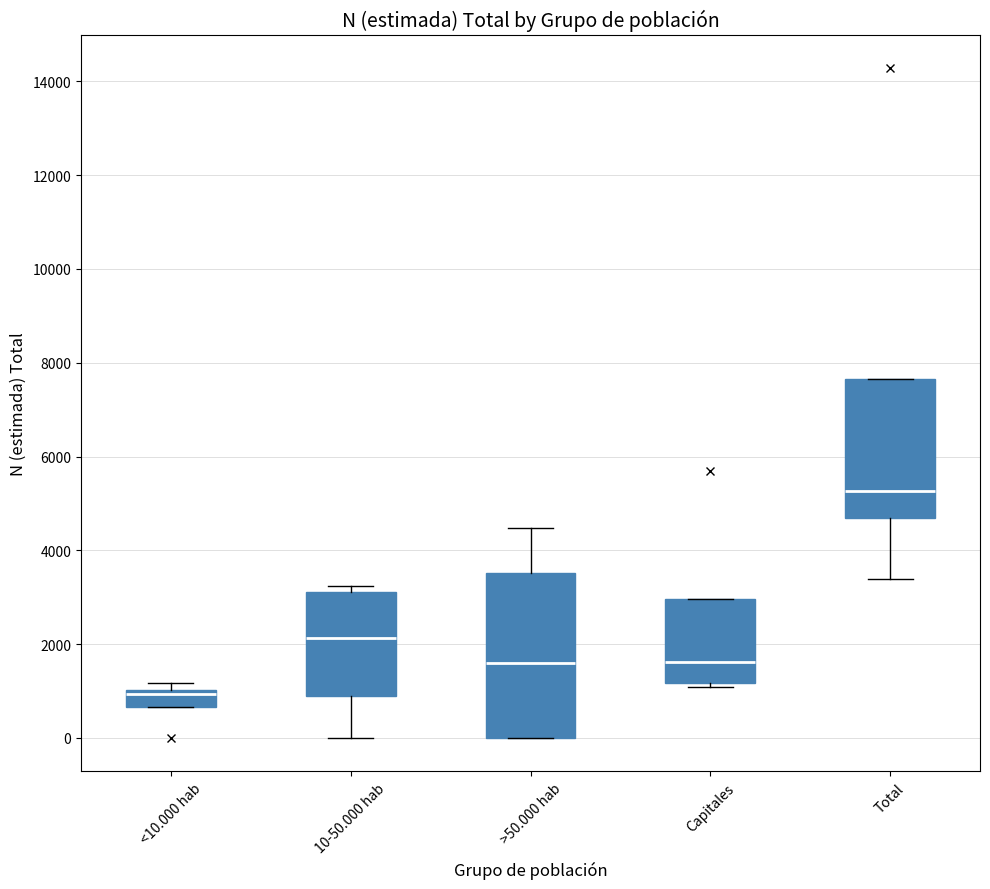

Reading left to right, transcribe this box plot: for each box, give where its median line is, the range the box spans, and where its two whiskers end, as read against the y-axis. The values are not printed on the chart, so give them approximately, as read against the axis.

<10.000 hab: median 1000 (just below the box's upper edge), box 600 to 1000, whiskers 600 to 1200
10-50.000 hab: median 2200, box 800 to 3200, whiskers 0 to 3200 (just above the box's upper edge)
>50.000 hab: median 1600, box 0 to 3600, whiskers 0 to 4400
Capitales: median 1600, box 1200 to 3000, whiskers 1000 to 3000
Total: median 5200, box 4600 to 7600, whiskers 3400 to 7600